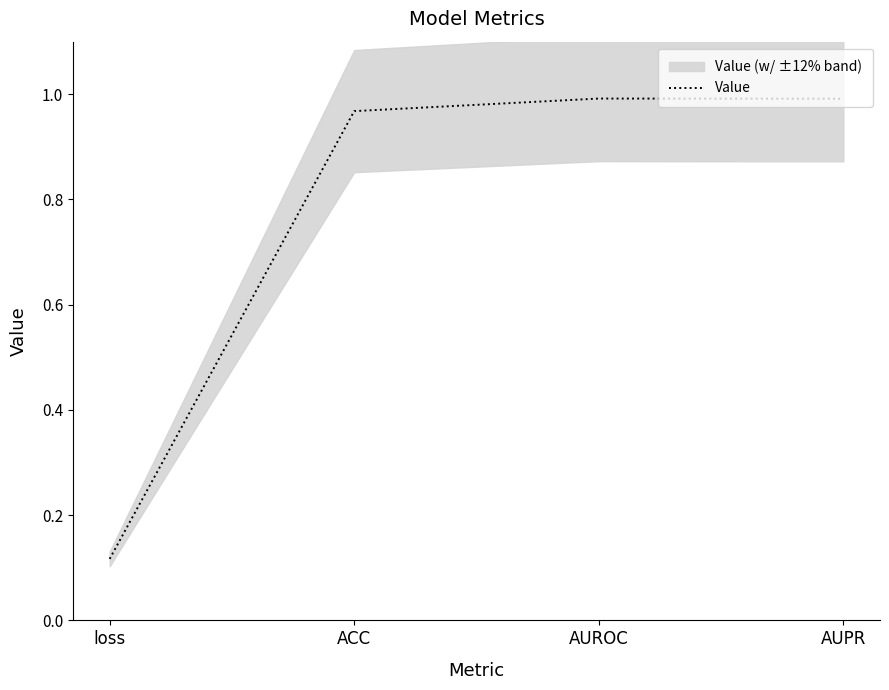

What is the label of the 4th point from the right?

loss